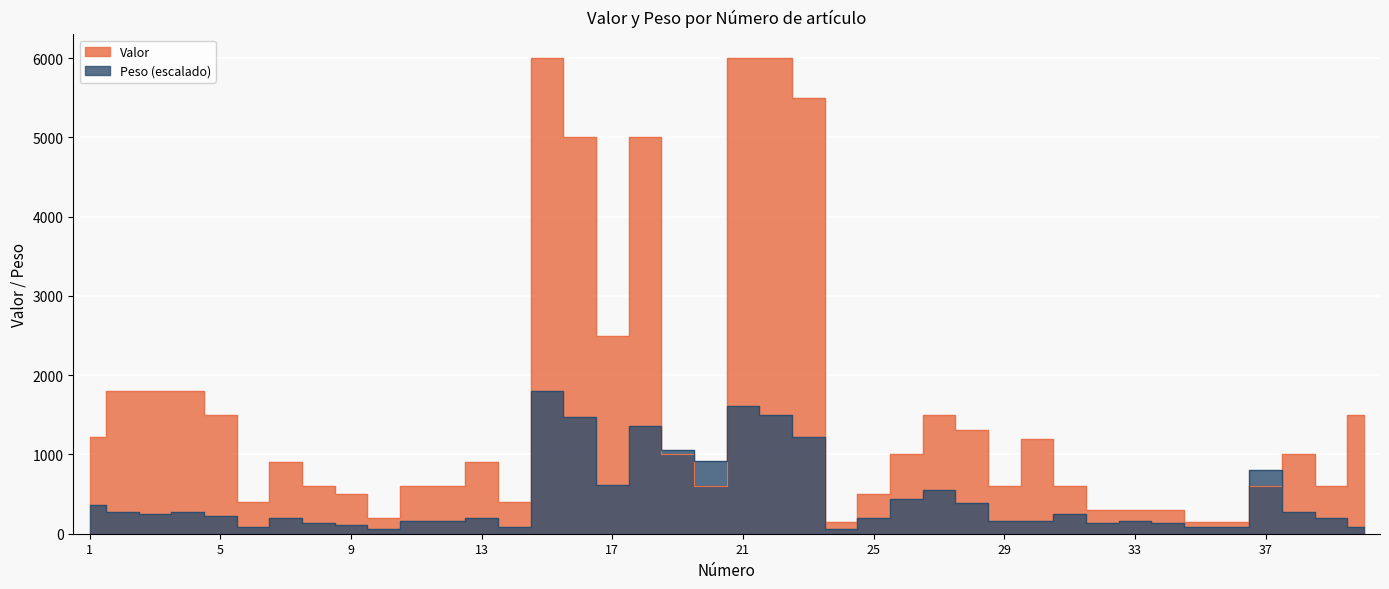

In Peso, how many points are lower than both neighbors (excluding endpoints)?

8